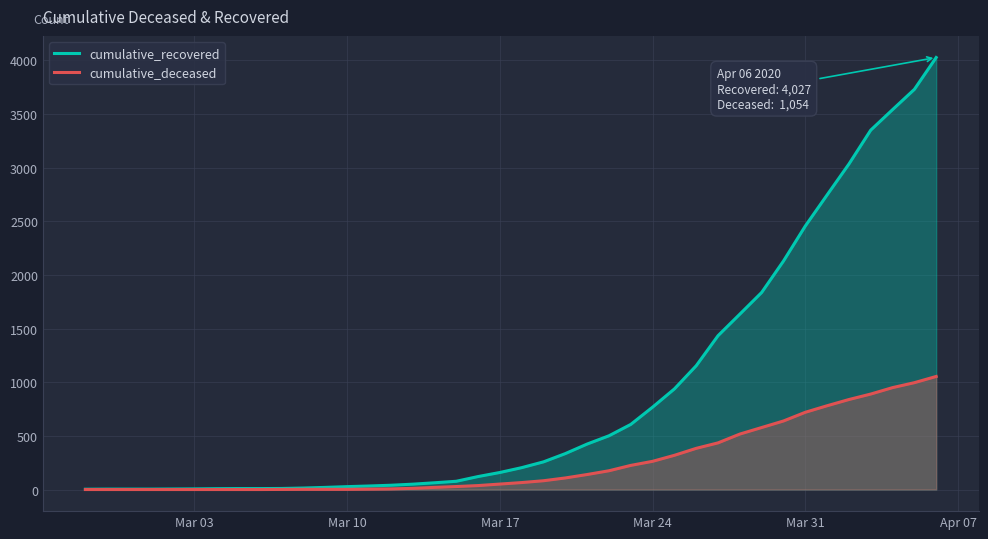

True or false: cumulative_recovered has more than 0 points higher than both neighbors.

False